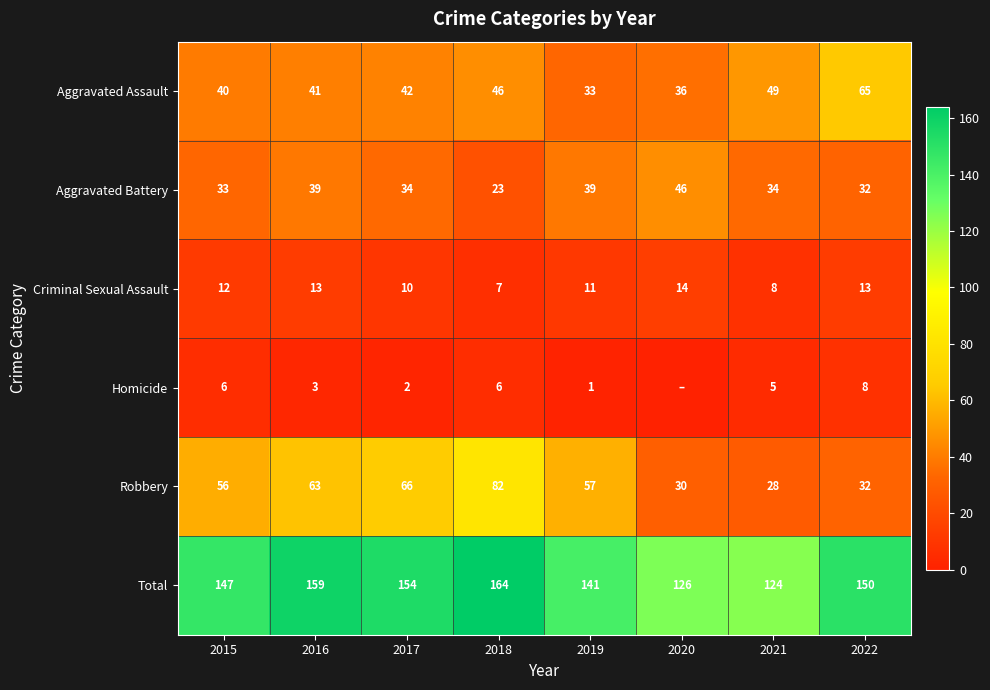

Which series changed the most between 2018 and 2021?

Robbery